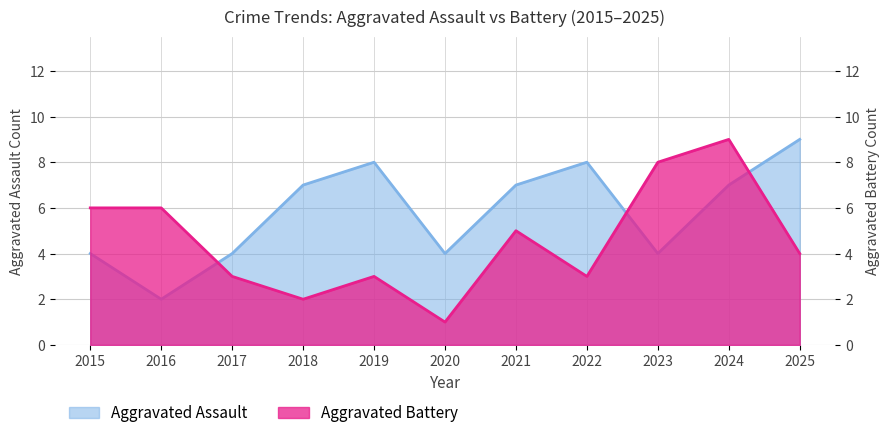

Reading left to right, list all the values displayed in this chart.

Aggravated Assault: 4	2	4	7	8	4	7	8	4	7	9
Aggravated Battery: 6	6	3	2	3	1	5	3	8	9	4